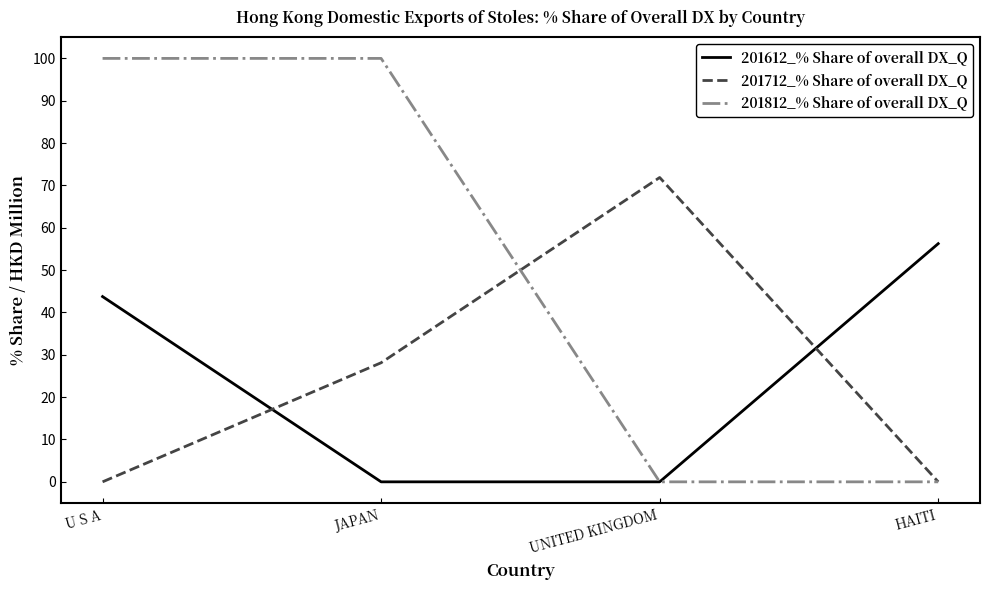

True or false: 201612_% Share of overall DX_Q has more than 2 interior local peaks.

False